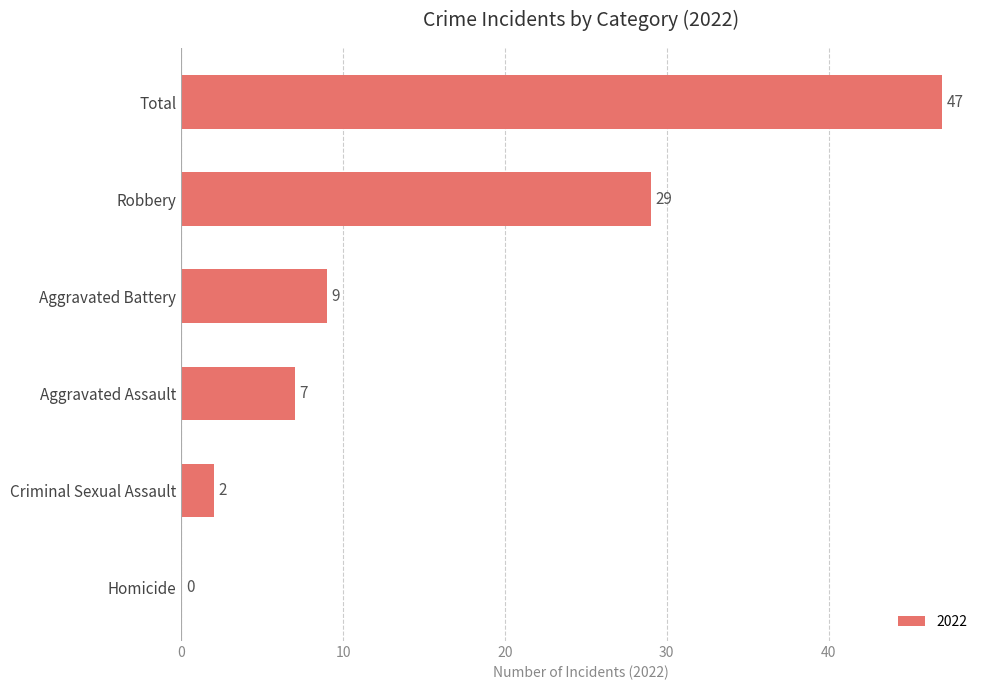

What value does the data have at Total?

47